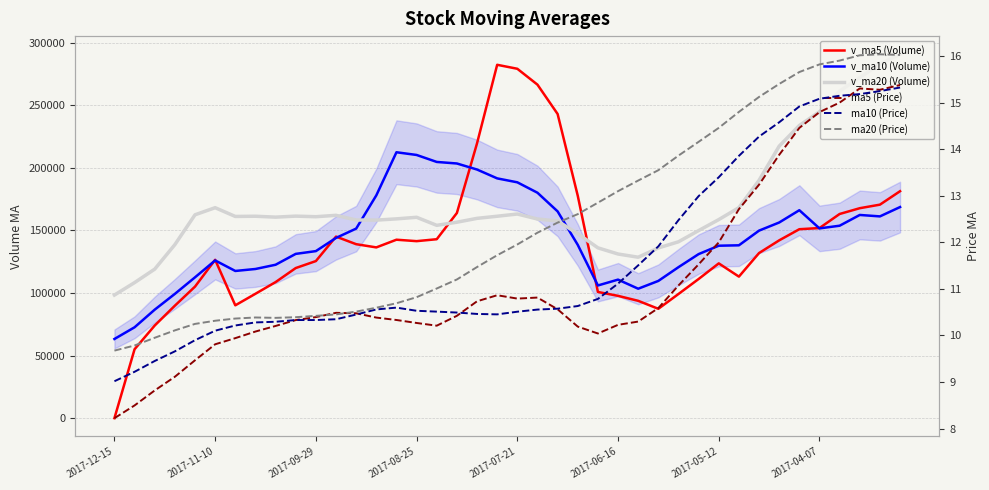

How many data points in v_ma20 are above 160537?

20